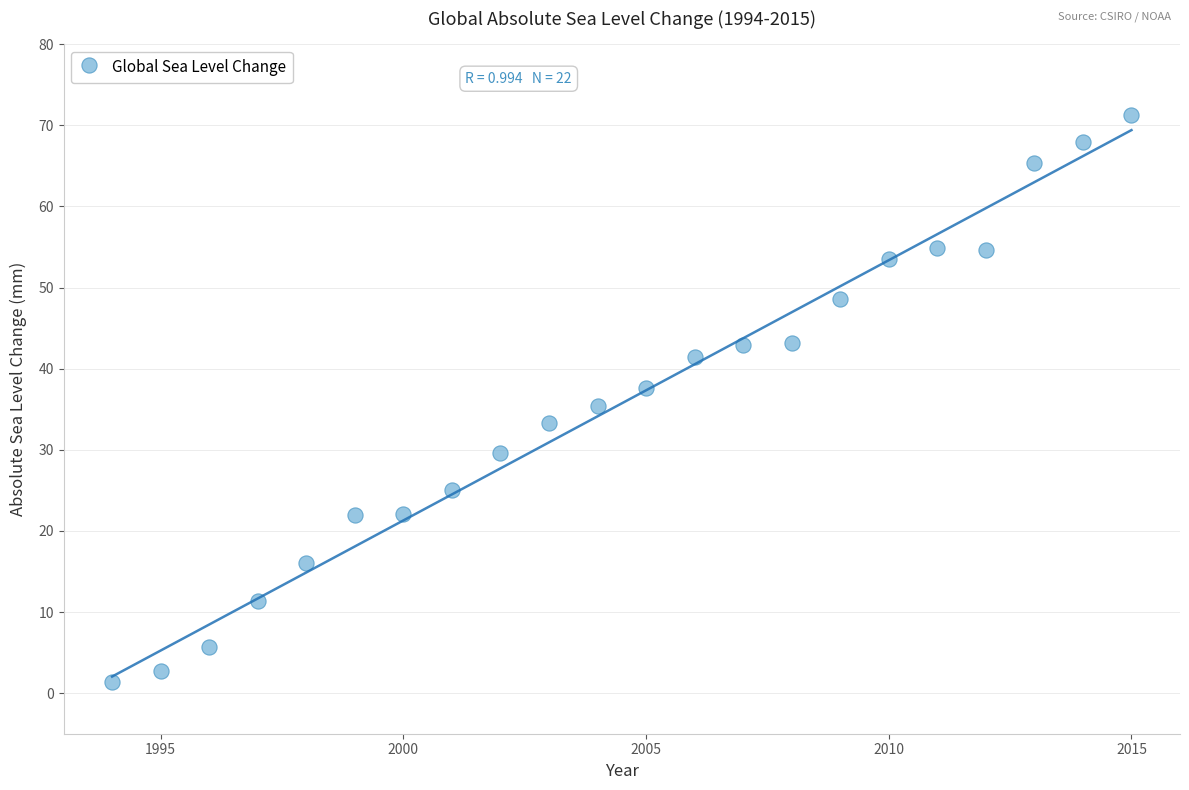

What is the range of X values (max minus min)?

21.0